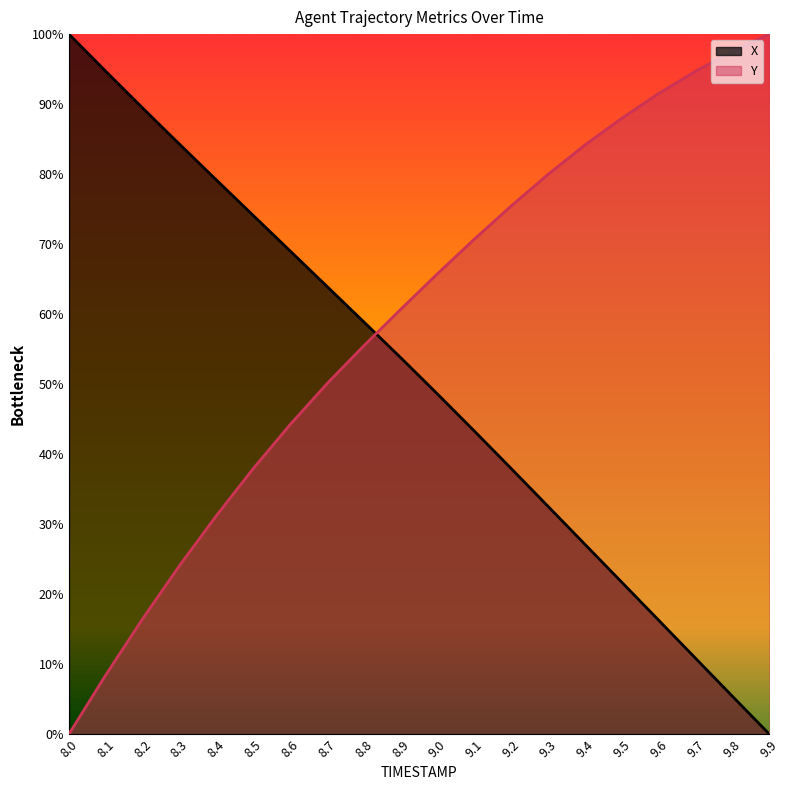

Which series has the widest spread of values?

X